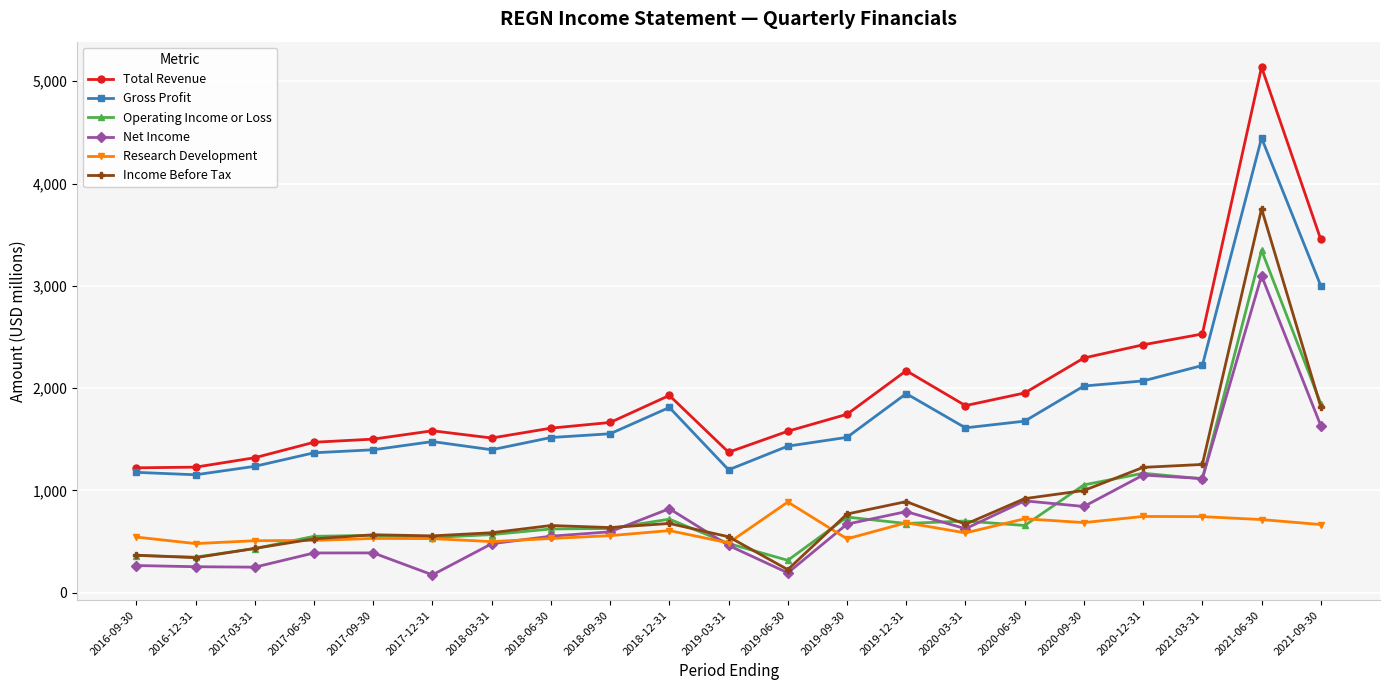

At which category is the sum across all series the highest?

2021-06-30